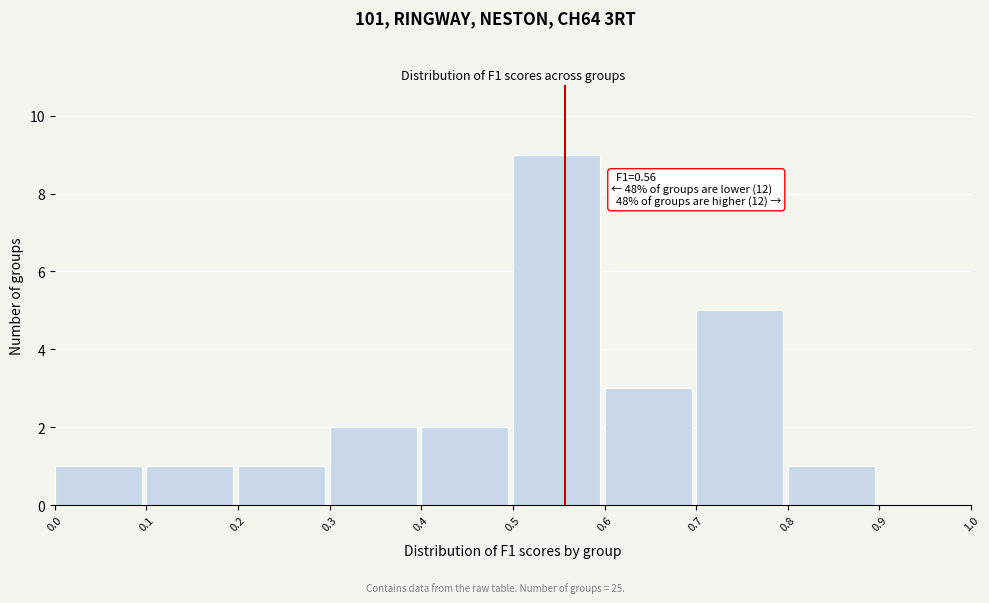

Over which range of the x-axis is the bar tallest?

0.5 to 0.6